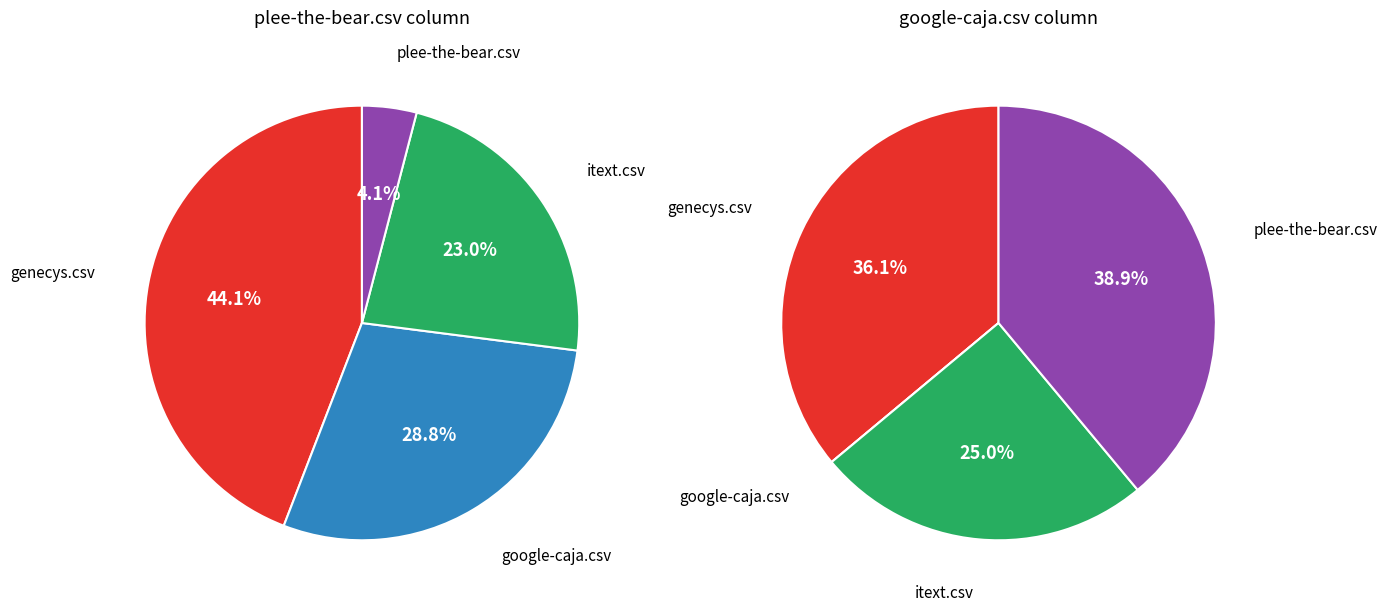

Between genecys.csv and itext.csv, which is larger?

genecys.csv